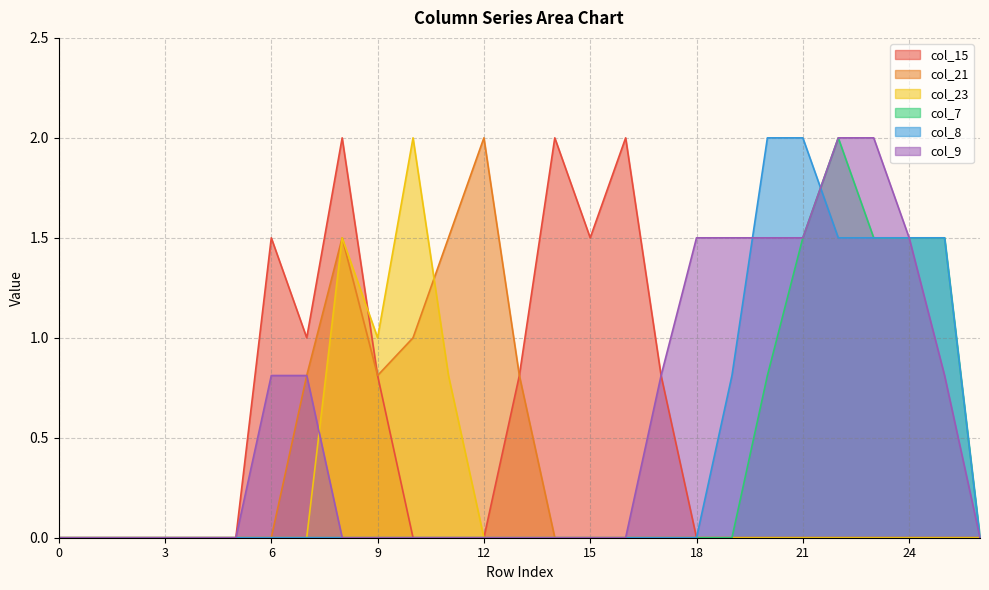

Reading left to right, list all the values displayed in this chart.

col_15: 0=0.0	1=0.0	2=0.0	3=0.0	4=0.0	5=0.0	6=1.5	7=1.0	8=2.0	9=0.8	10=0.0	11=0.0	12=0.0	13=0.8	14=2.0	15=1.5	16=2.0	17=0.8	18=0.0	19=0.0	20=0.0	21=0.0	22=0.0	23=0.0	24=0.0	25=0.0	26=0.0
col_21: 0=0.0	1=0.0	2=0.0	3=0.0	4=0.0	5=0.0	6=0.0	7=0.8	8=1.5	9=0.8	10=1.0	11=1.5	12=2.0	13=0.8	14=0.0	15=0.0	16=0.0	17=0.0	18=0.0	19=0.0	20=0.0	21=0.0	22=0.0	23=0.0	24=0.0	25=0.0	26=0.0
col_23: 0=0.0	1=0.0	2=0.0	3=0.0	4=0.0	5=0.0	6=0.0	7=0.0	8=1.5	9=1.0	10=2.0	11=0.8	12=0.0	13=0.0	14=0.0	15=0.0	16=0.0	17=0.0	18=0.0	19=0.0	20=0.0	21=0.0	22=0.0	23=0.0	24=0.0	25=0.0	26=0.0
col_7: 0=0.0	1=0.0	2=0.0	3=0.0	4=0.0	5=0.0	6=0.0	7=0.0	8=0.0	9=0.0	10=0.0	11=0.0	12=0.0	13=0.0	14=0.0	15=0.0	16=0.0	17=0.0	18=0.0	19=0.0	20=0.8	21=1.5	22=2.0	23=1.5	24=1.5	25=1.5	26=0.0
col_8: 0=0.0	1=0.0	2=0.0	3=0.0	4=0.0	5=0.0	6=0.0	7=0.0	8=0.0	9=0.0	10=0.0	11=0.0	12=0.0	13=0.0	14=0.0	15=0.0	16=0.0	17=0.0	18=0.0	19=0.8	20=2.0	21=2.0	22=1.5	23=1.5	24=1.5	25=1.5	26=0.0
col_9: 0=0.0	1=0.0	2=0.0	3=0.0	4=0.0	5=0.0	6=0.8	7=0.8	8=0.0	9=0.0	10=0.0	11=0.0	12=0.0	13=0.0	14=0.0	15=0.0	16=0.0	17=0.8	18=1.5	19=1.5	20=1.5	21=1.5	22=2.0	23=2.0	24=1.5	25=0.8	26=0.0